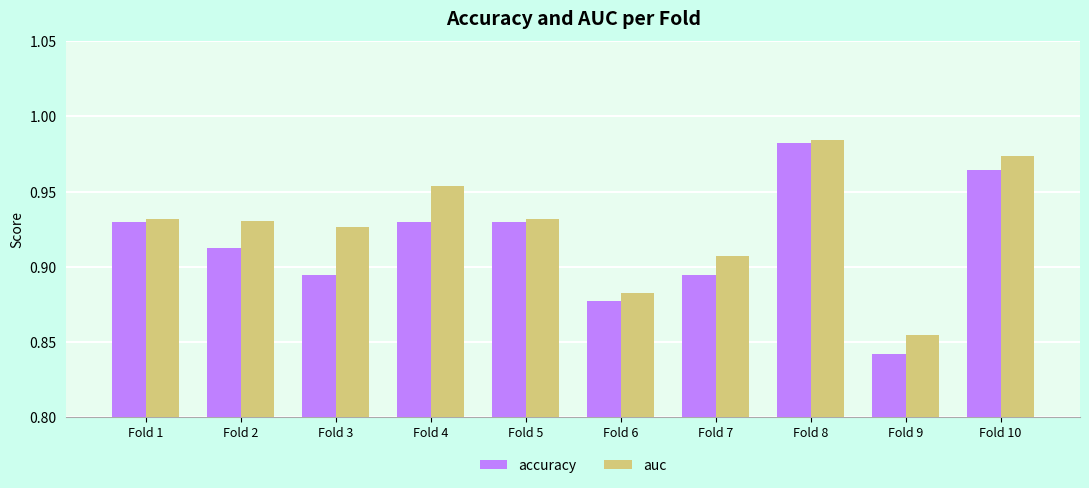

What is the sum of the accuracy values at Fold 10 and Fold 1?

1.9